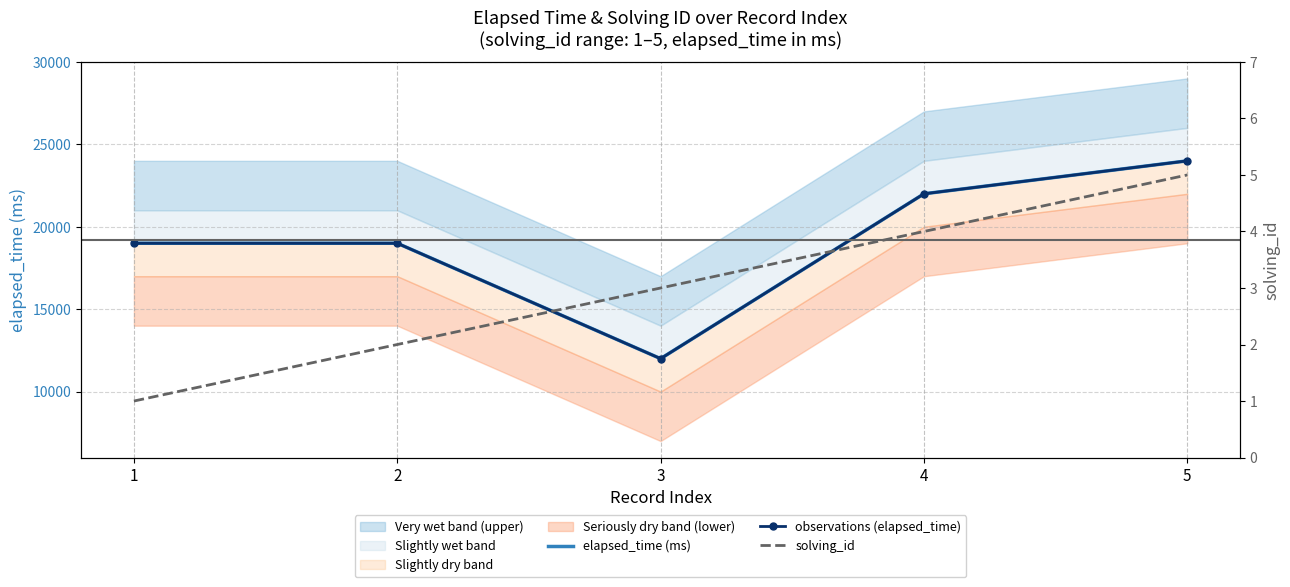

At which label does elapsed_time (ms) first exceed 19000?

4